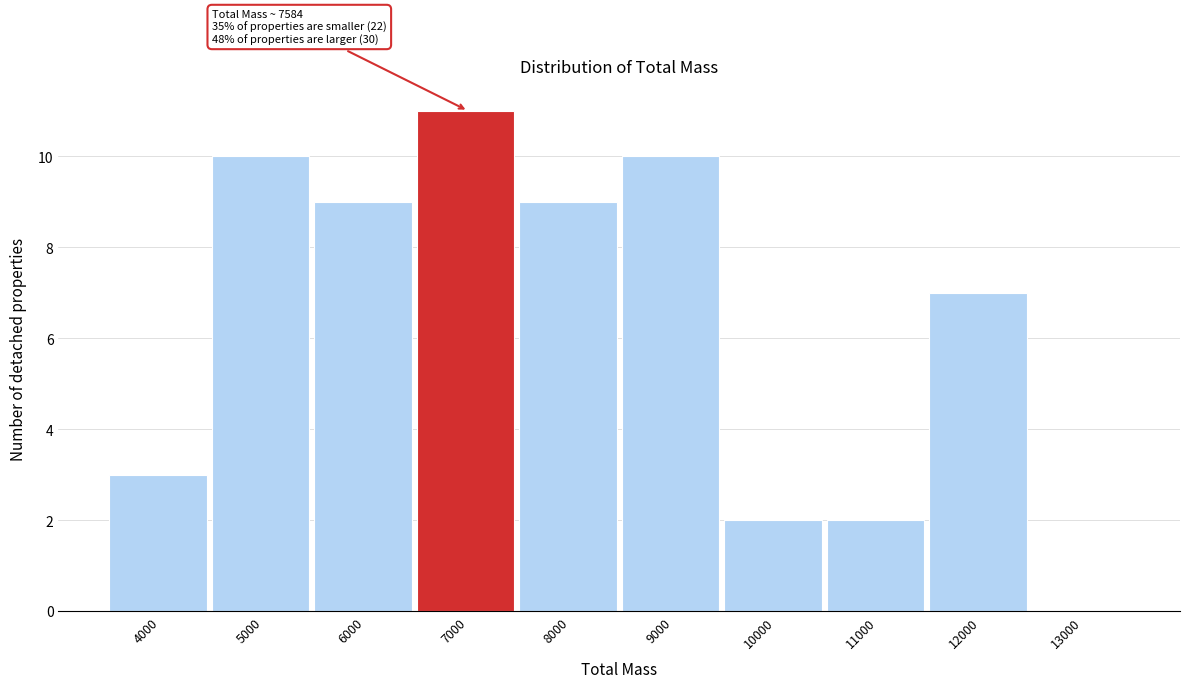

Reading left to right, extract all data points from this chart.

4000=3	5000=10	6000=9	7000=11	8000=9	9000=10	10000=2	11000=2	12000=7	13000=0